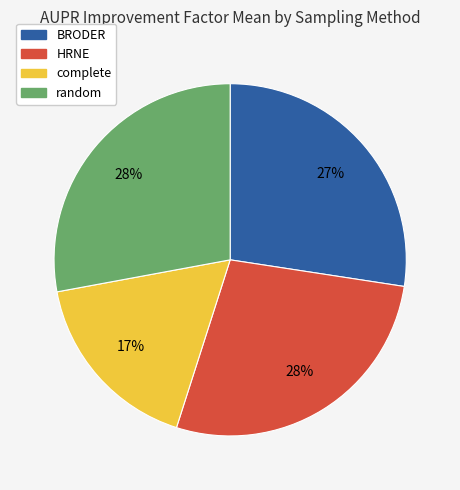

To the nearest percent, what is the difference between the largest and smallest slice percentages?

11%